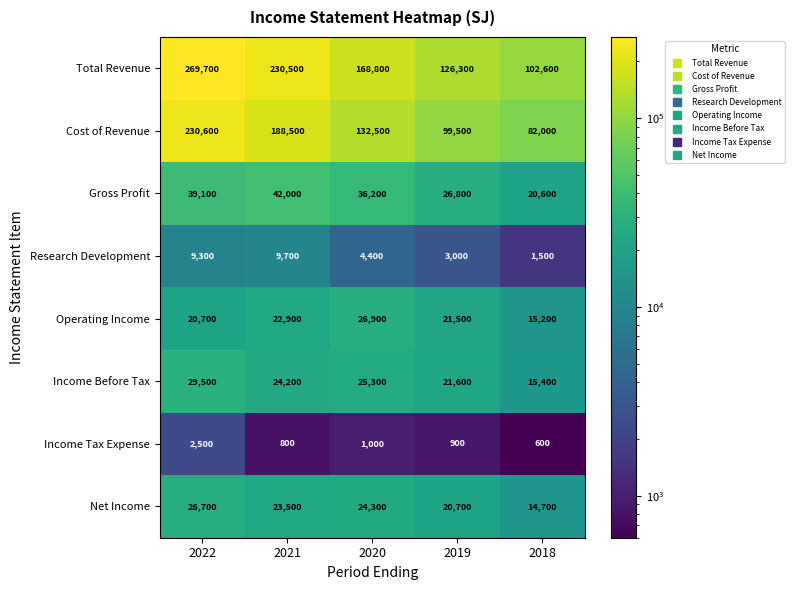

Is the value of Total Revenue at 2021 greater than the value of Income Before Tax at 2018?

Yes